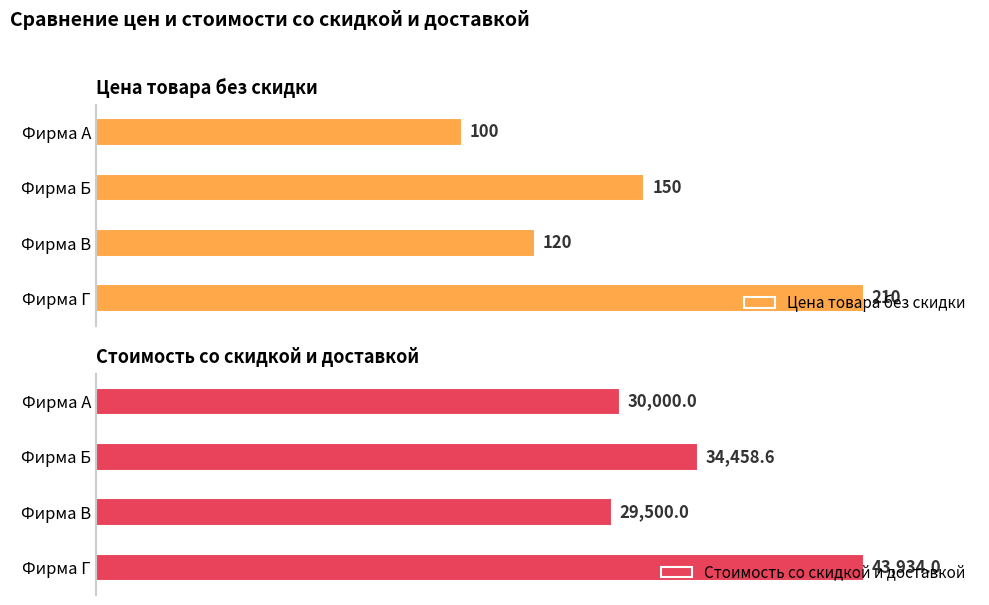

List the series in order of their overall mean, lowest first.

Цена товара без скидки, Стоимость со скидкой и доставкой